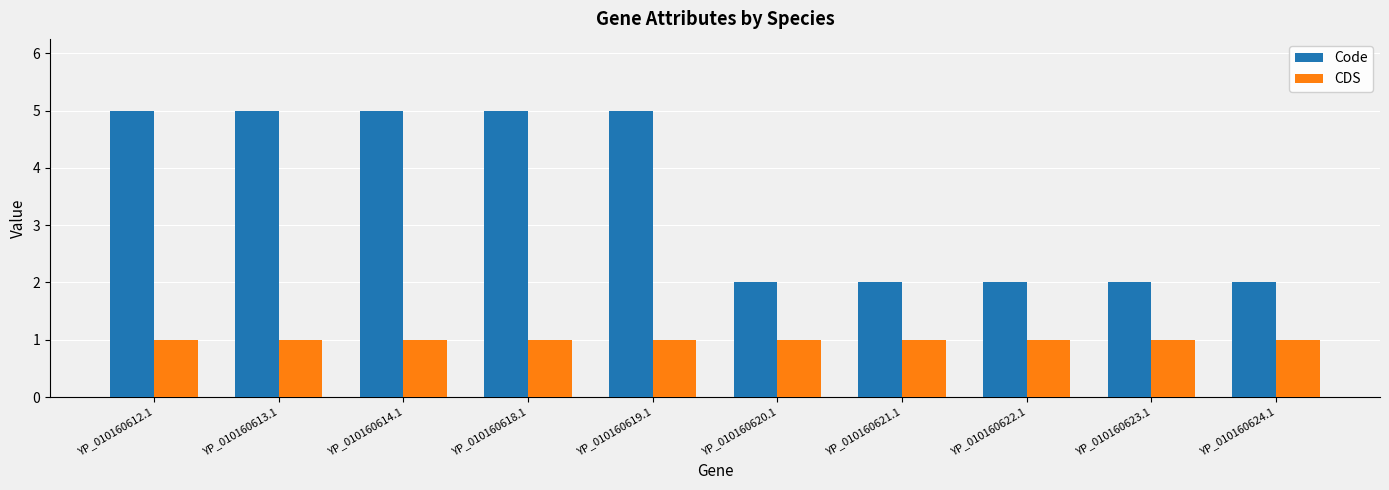

Rank the series by their average value, from highest to lowest.

Code, CDS